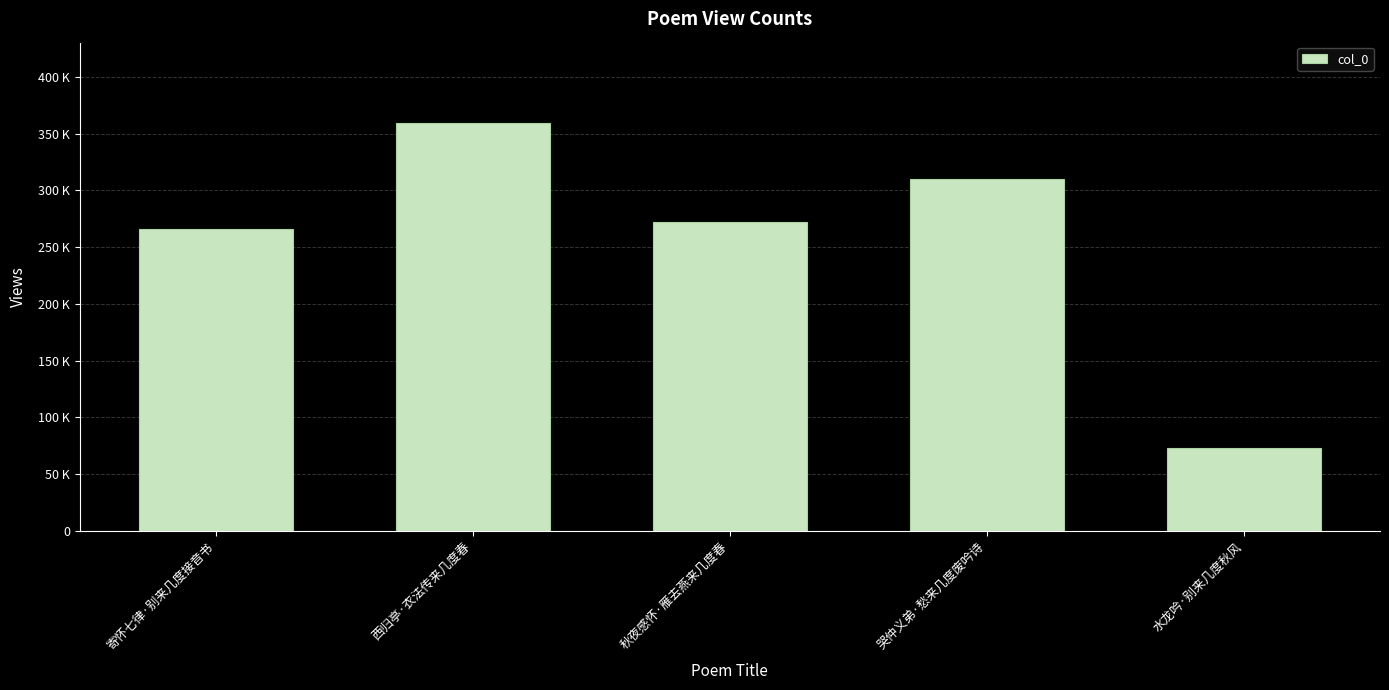

What is the ratio of the value at 寄怀七律·别来几度接音书 to the value at 秋夜感怀·雁去燕来几度春?

1.0